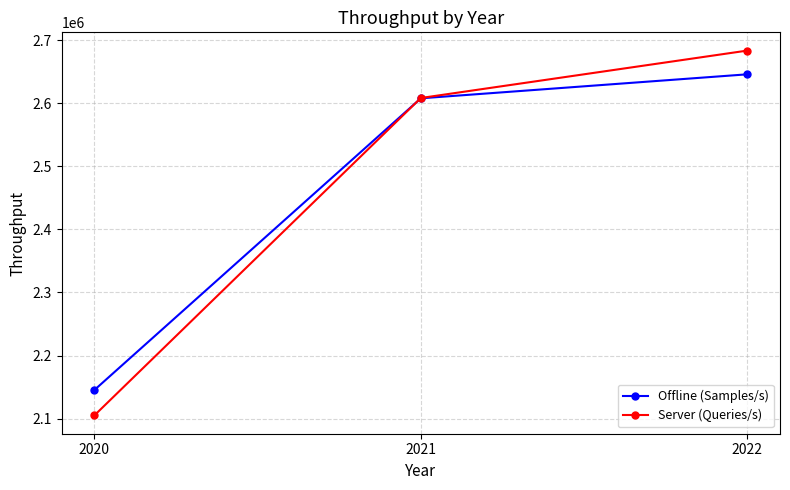

How many data points in Offline (Samples/s) are less than 2607910?

1